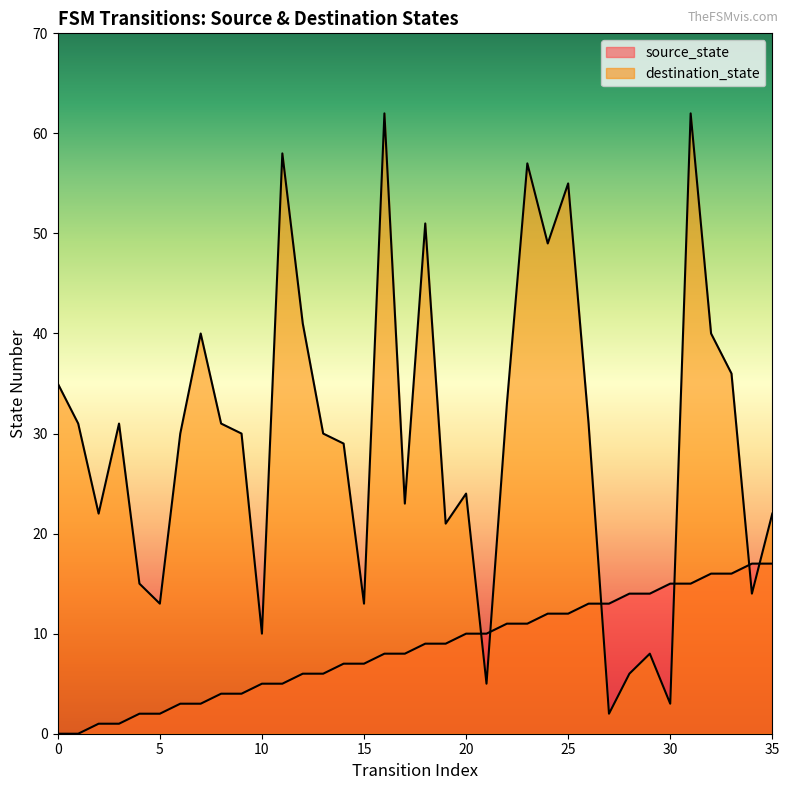

Which series has the largest total across all categories?

destination_state